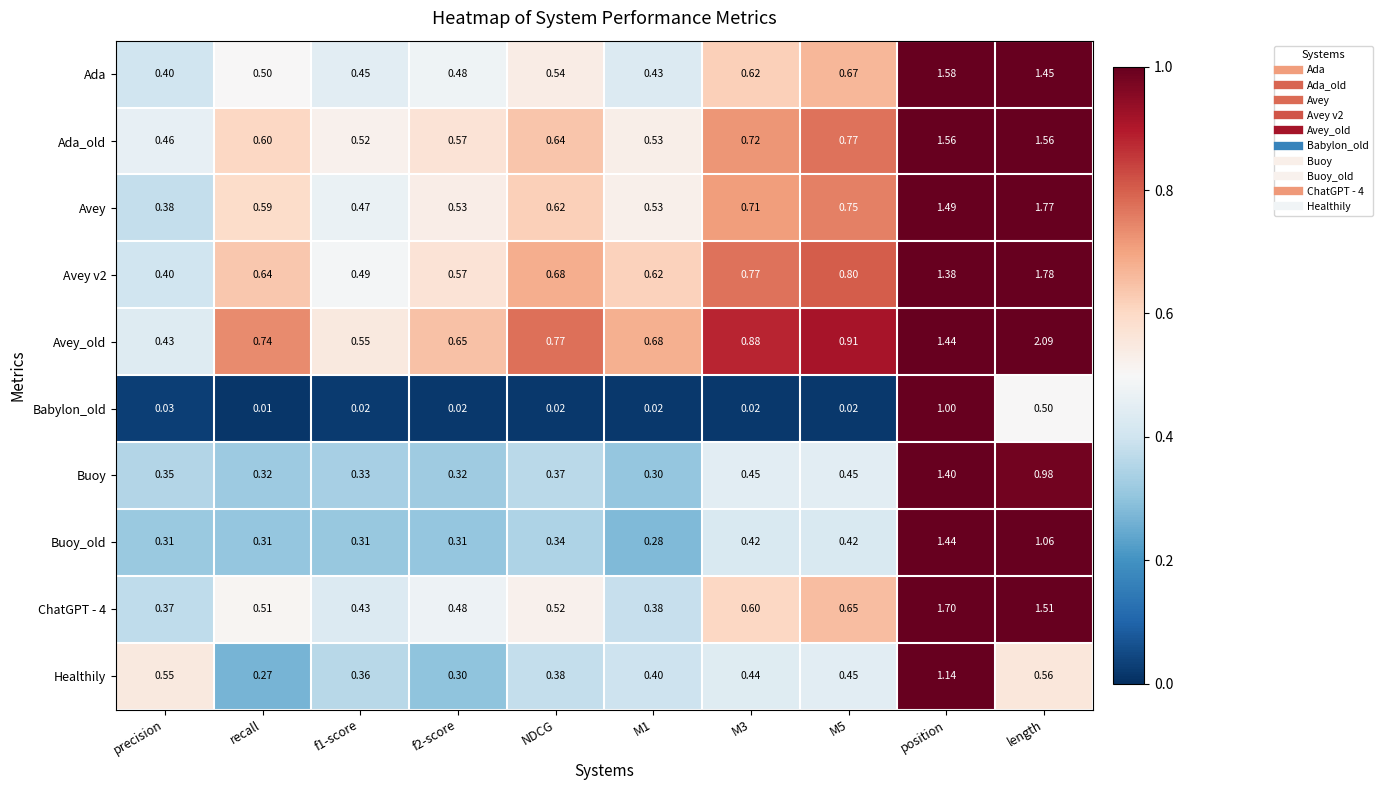

At which label is Babylon_old closest to 0?

recall